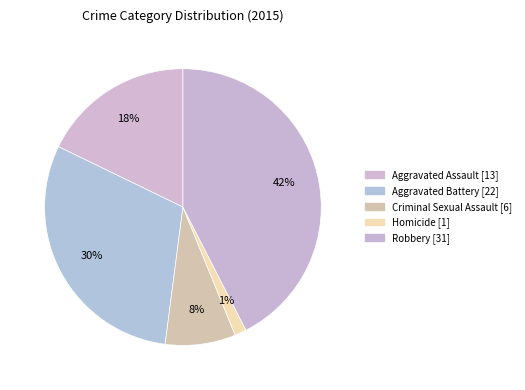

How many segments does this pie chart have?

5